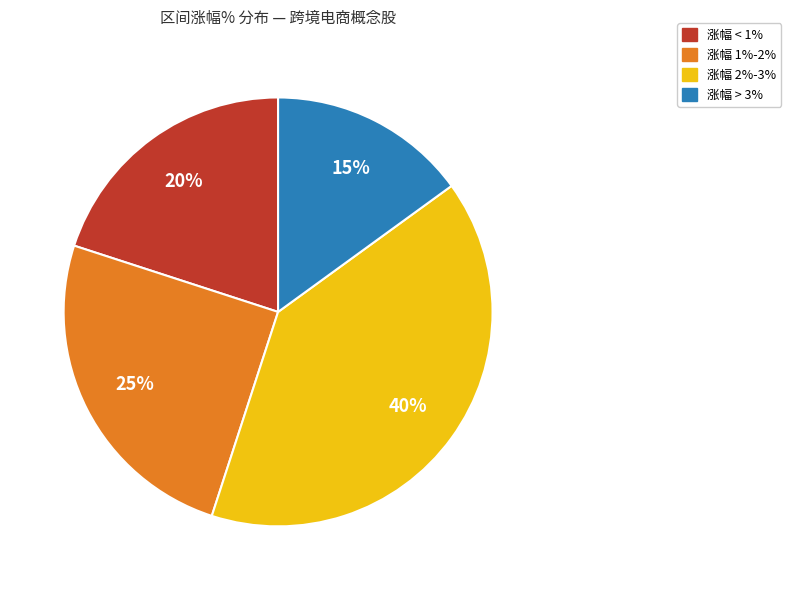

To the nearest percent, what is the difference between the largest and smallest slice percentages?

25%